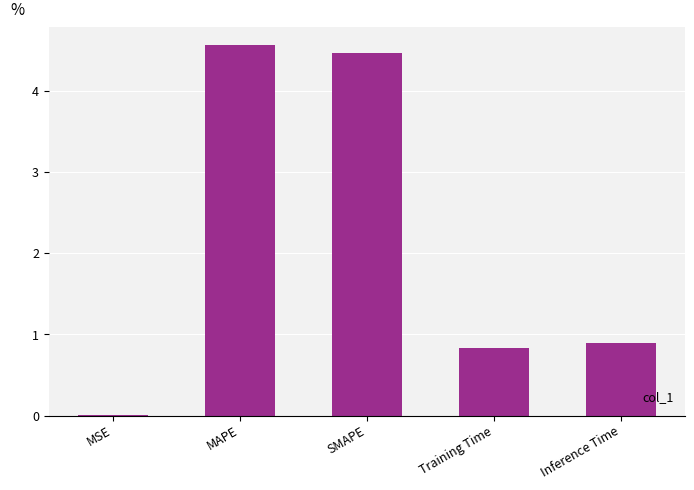

What is the change in value from MAPE to SMAPE?

-0.1